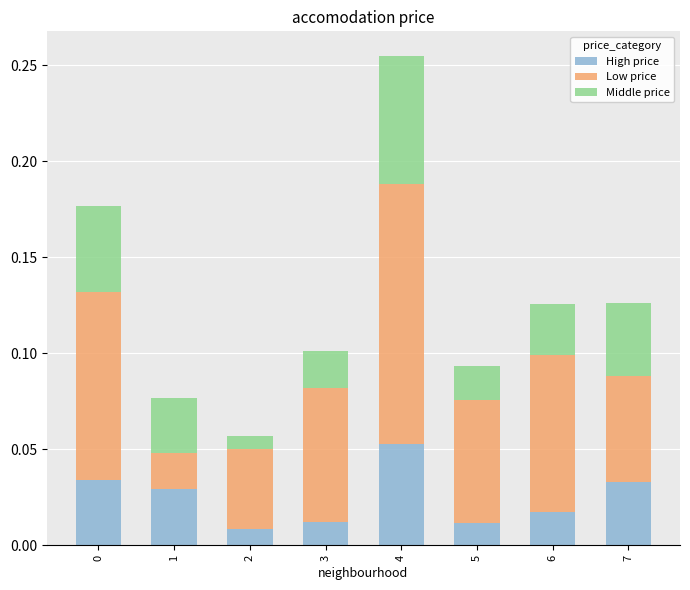

At which category is the sum across all series the highest?

4